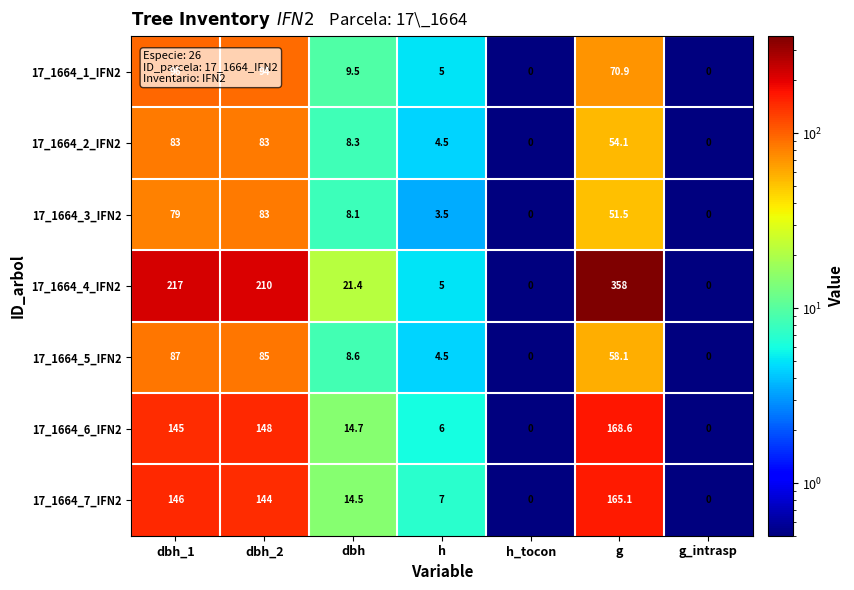

What is the minimum value shown in the chart?

0.0